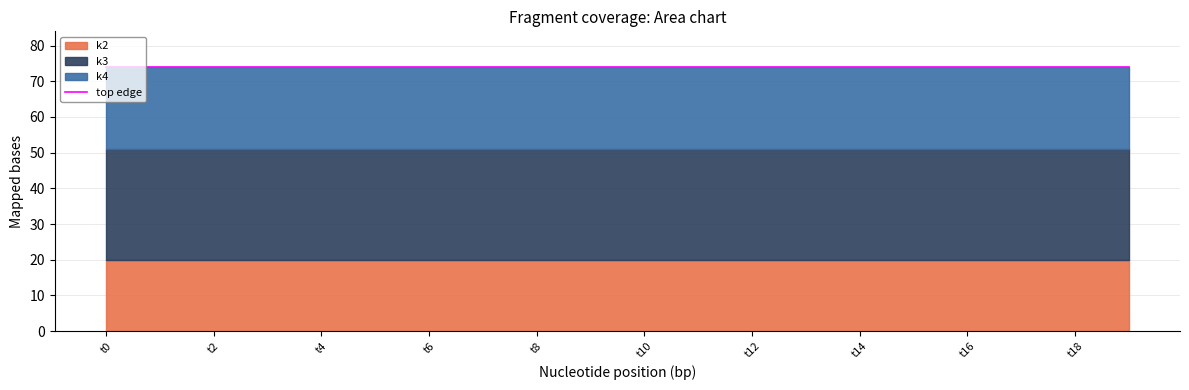

Rank the series by their average value, from highest to lowest.

k3, k4, k2